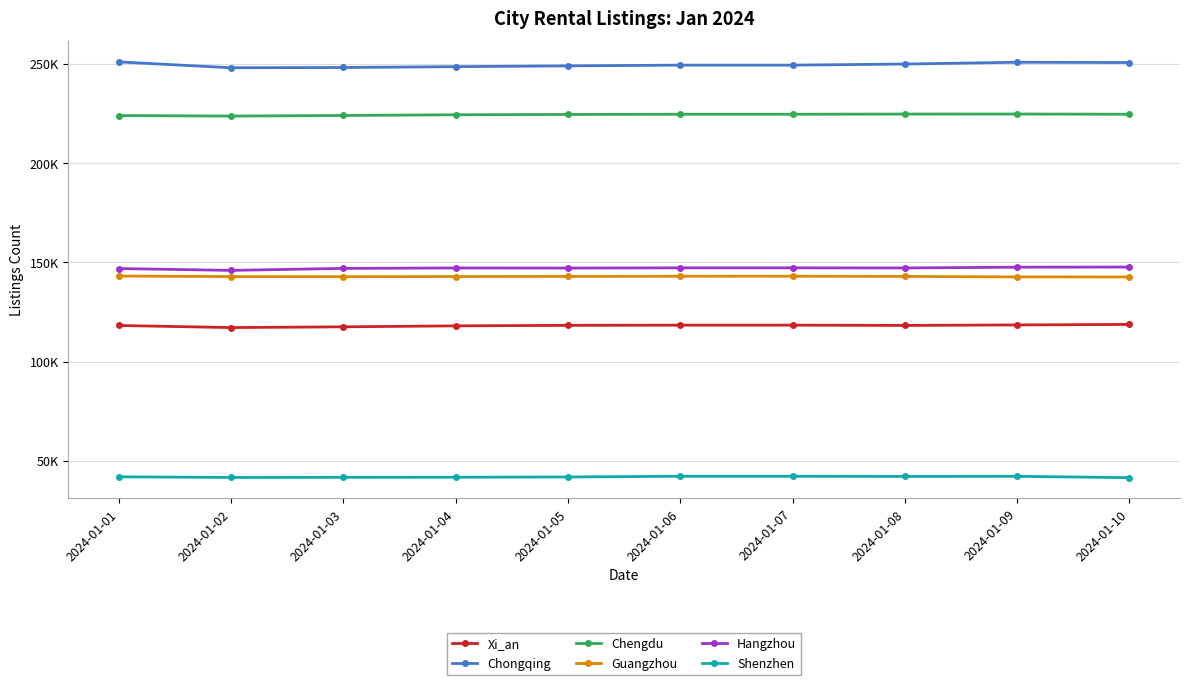

The Shenzhen series shows 66859 at 2024-01-09. True or false?

False